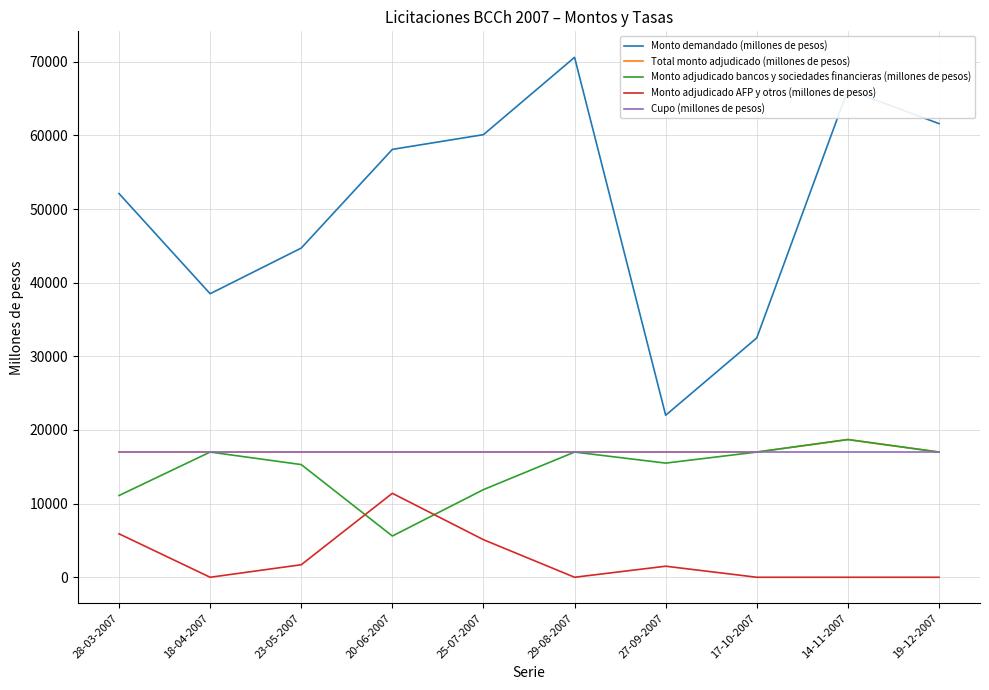

Is it true that Total monto adjudicado (millones de pesos) equals 24791 at 20-06-2007?

False